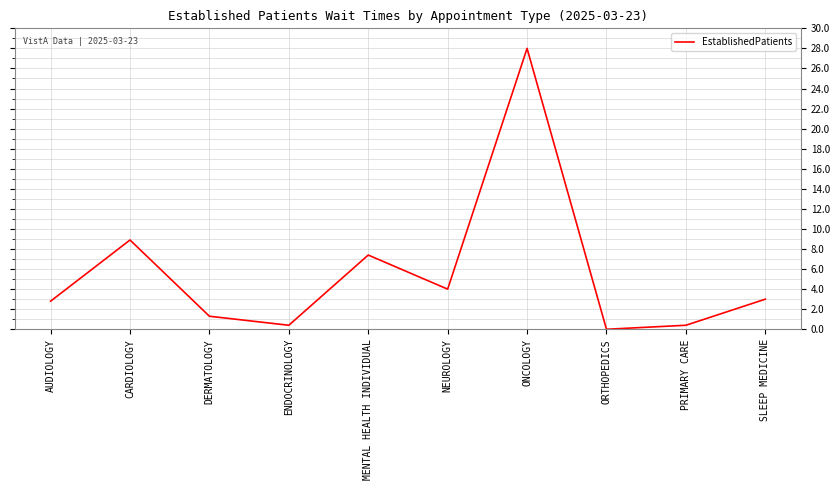

What is the change in value from DERMATOLOGY to PRIMARY CARE?

-0.9